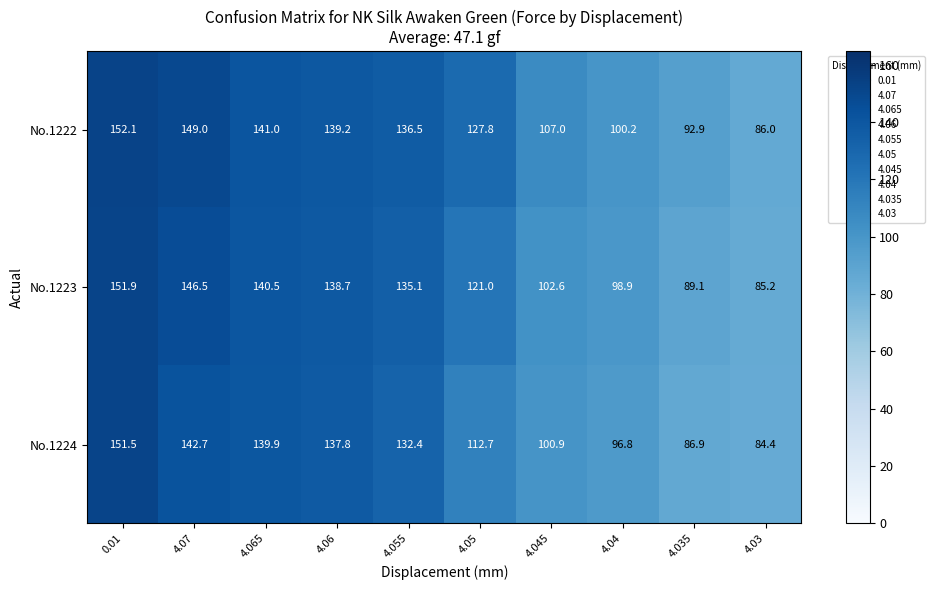

What is the sum of all No.1224 values?

1186.0